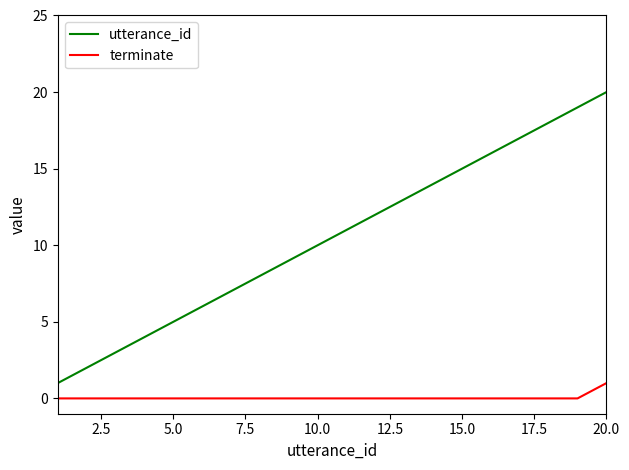

Which series has the largest total across all categories?

utterance_id